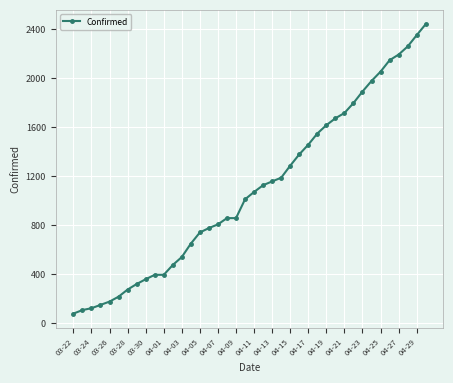

Count the number of categories in the chart.

40